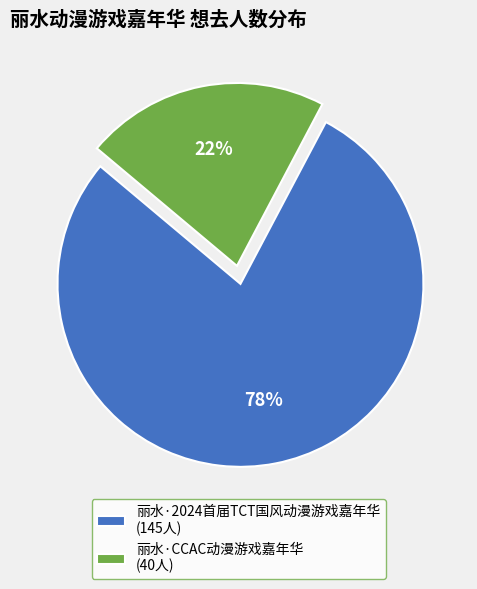

Combined, do 丽水·2024首届TCT国风动漫游戏嘉年华 and 丽水·CCAC动漫游戏嘉年华 account for over 50%?

Yes